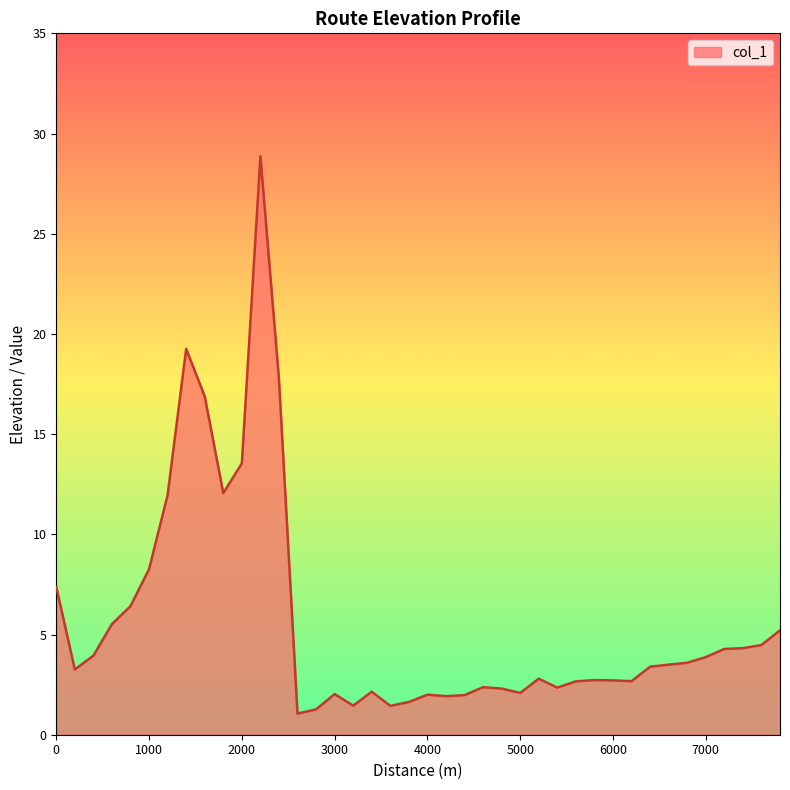

What is the difference between the second highest and minimum values?

18.2